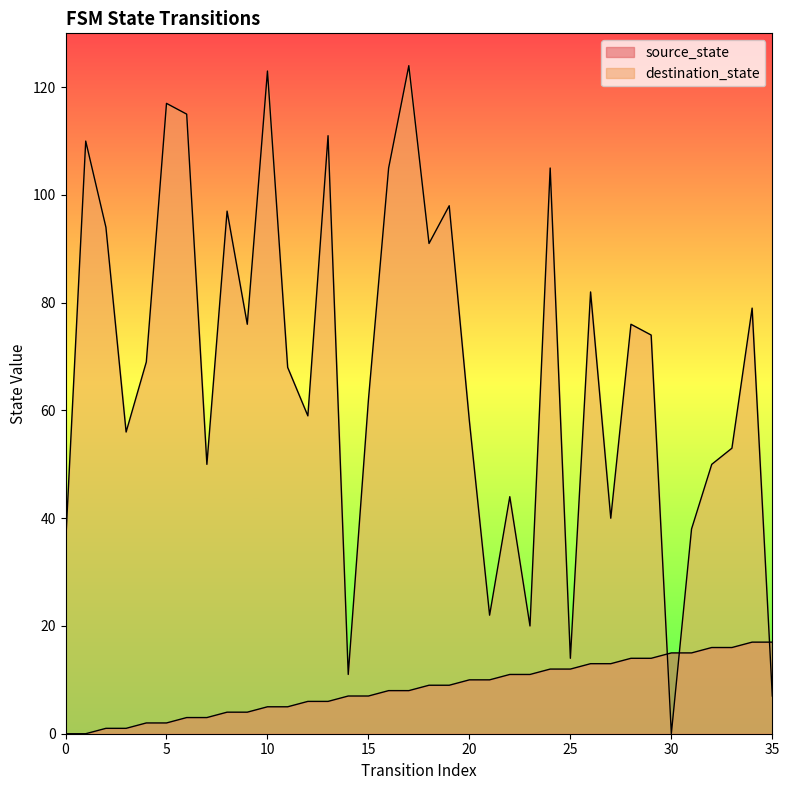

True or false: destination_state and source_state cross at least once.

True